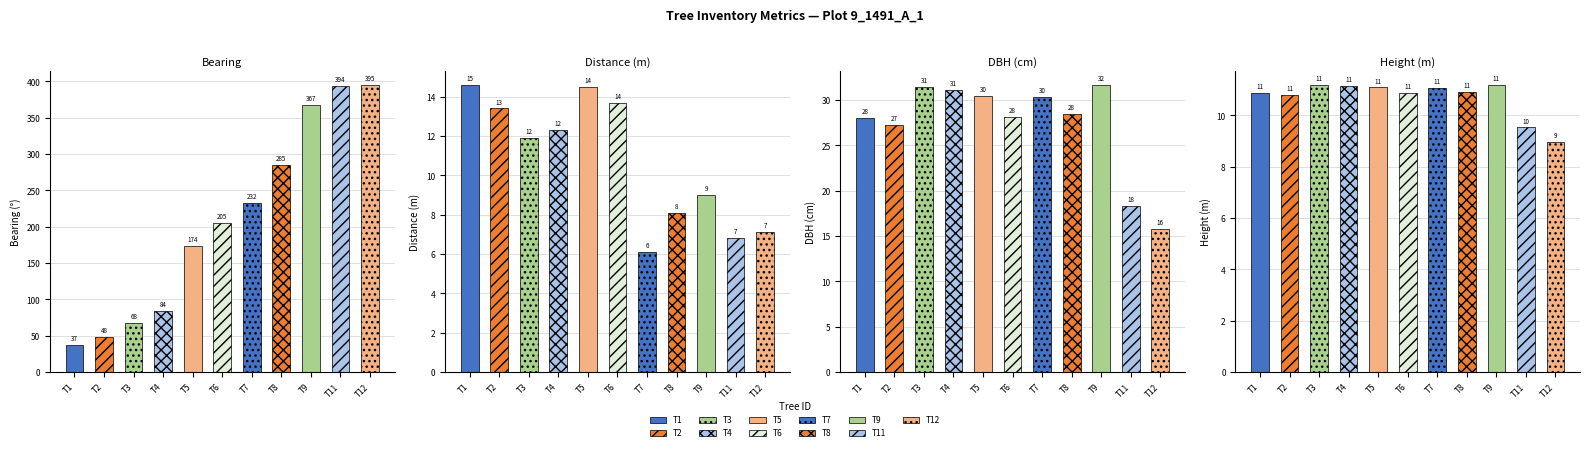

What is the greatest value displayed?

395.0